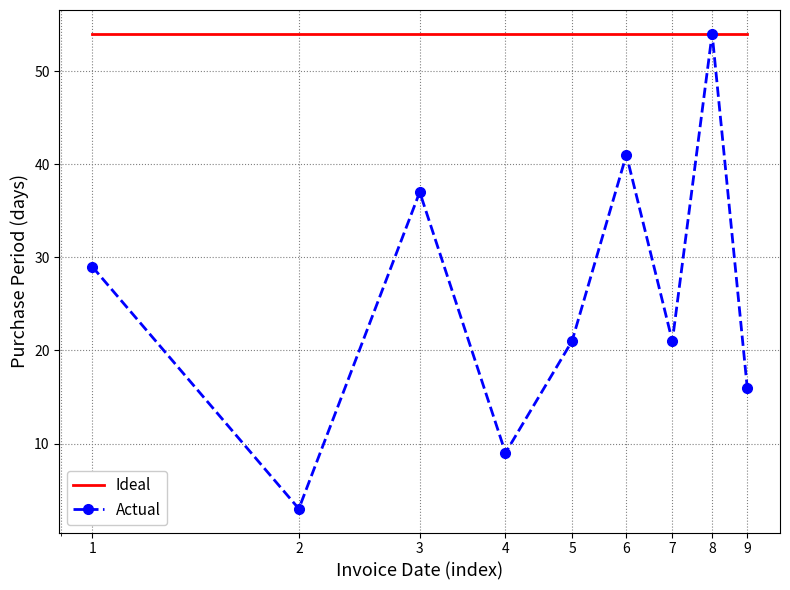

At how many categories does at least one series exceed 22?

9